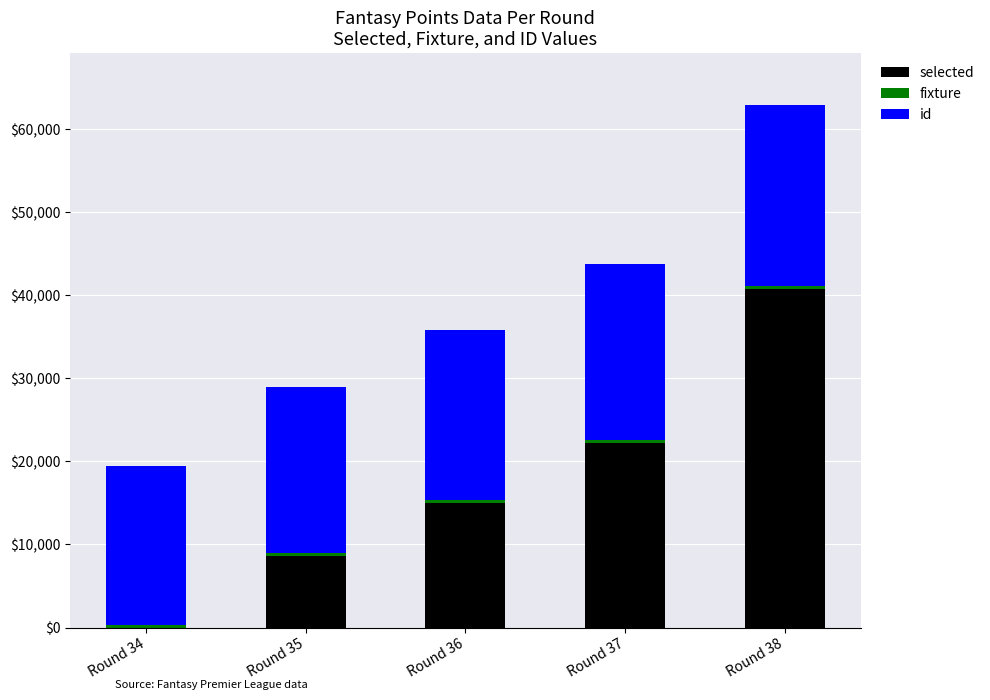

What is the maximum value for selected?

40723